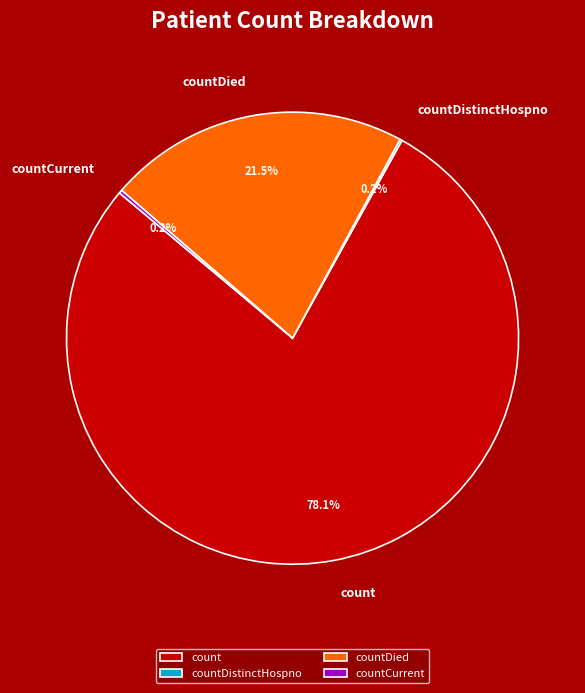

Does any single category account for the majority?

Yes